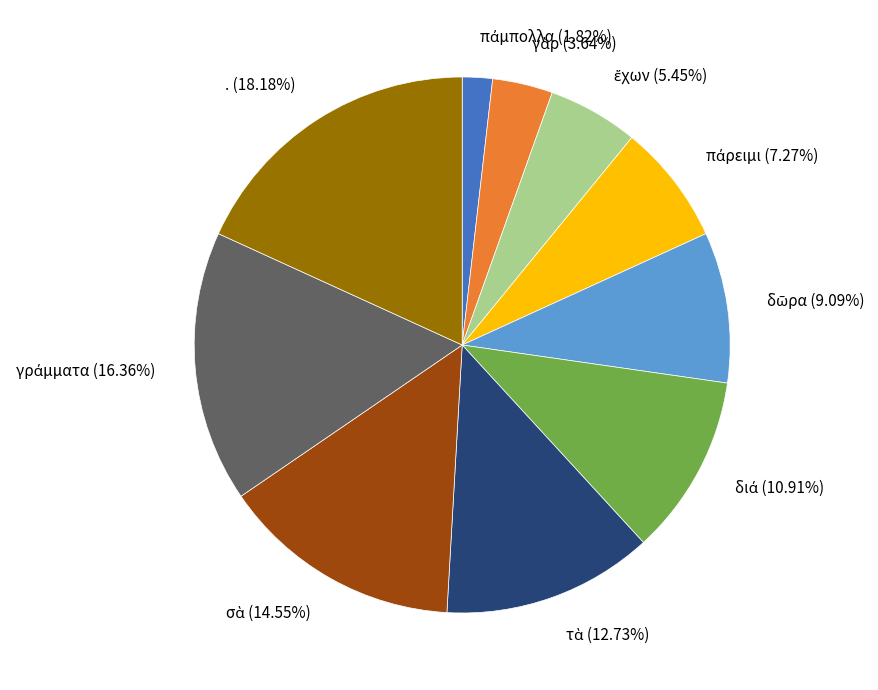

Does any single category account for the majority?

No